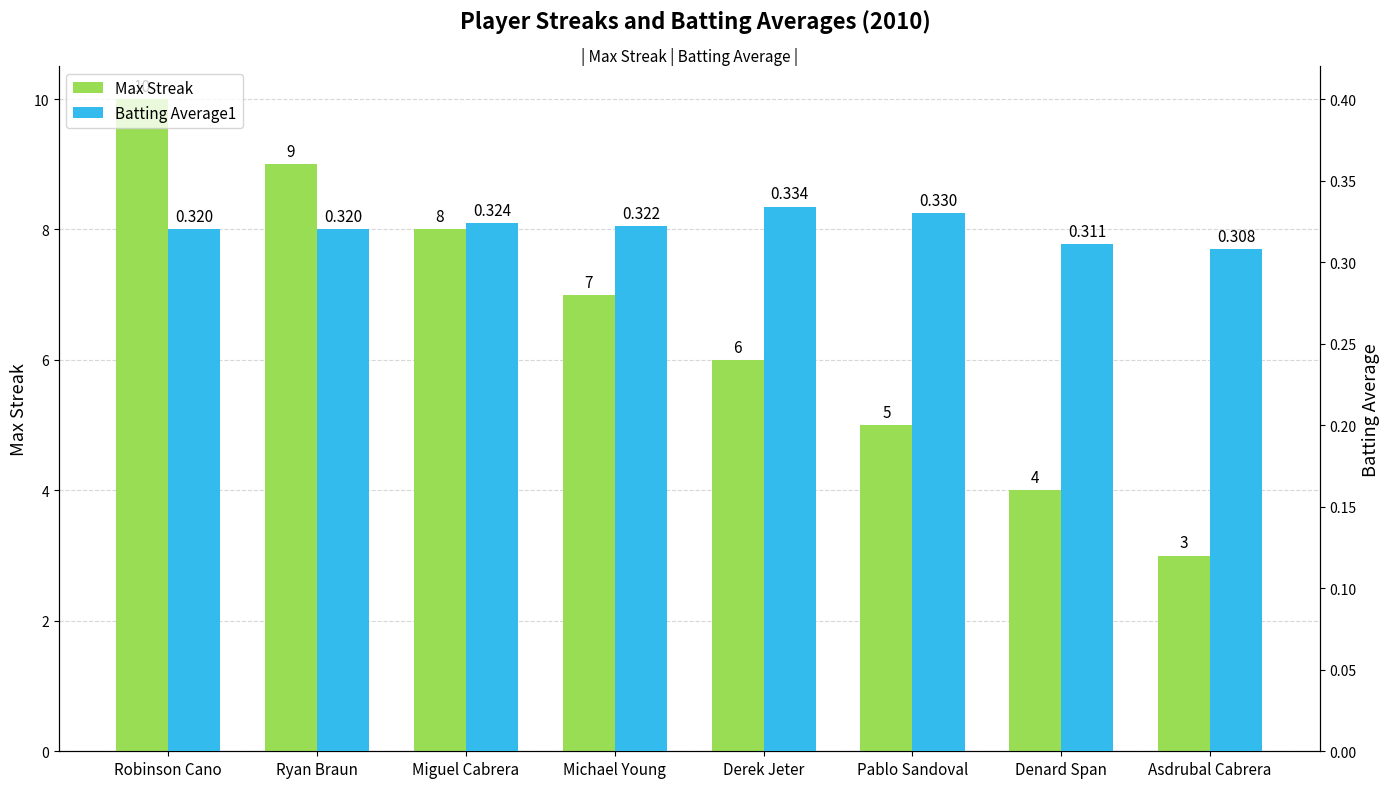

The Max Streak series shows 6.0 at Derek Jeter. True or false?

True